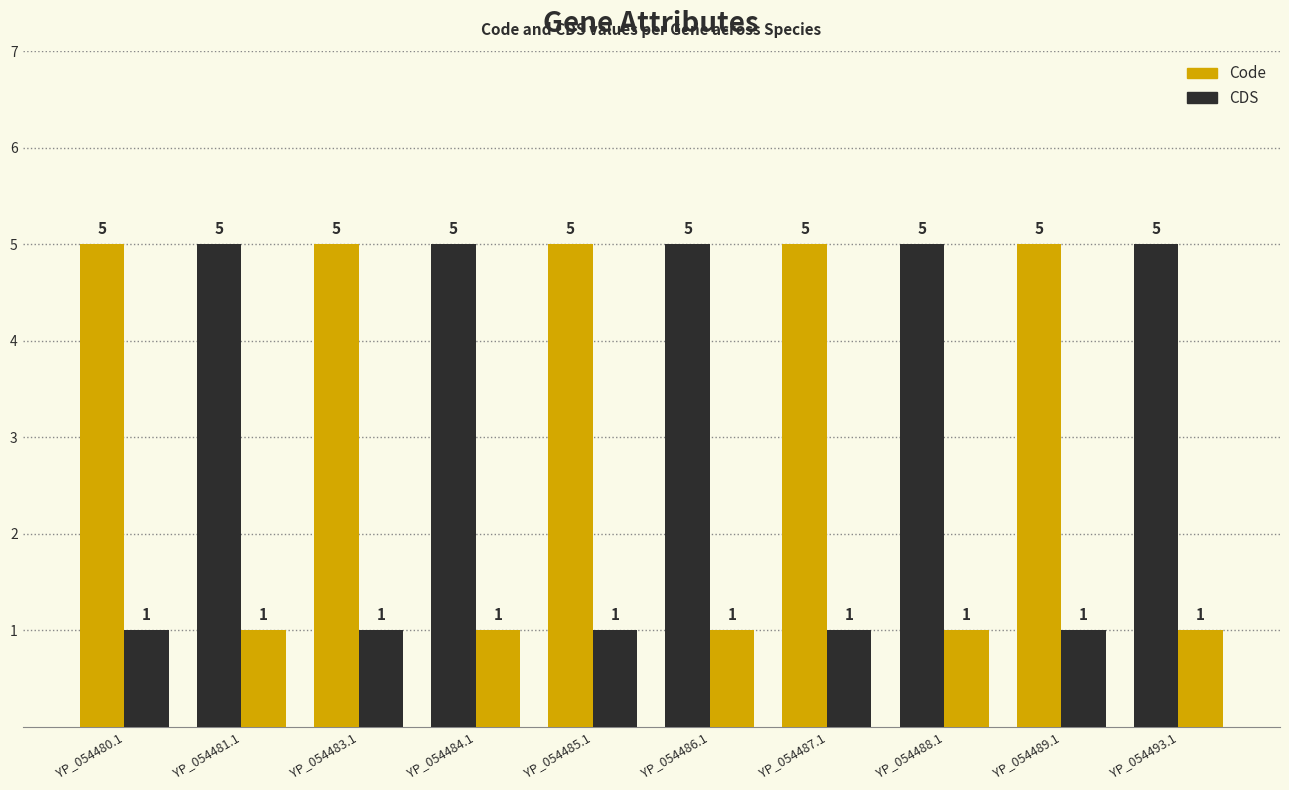

The value of Code at YP_054493.1 is 5. True or false?

True